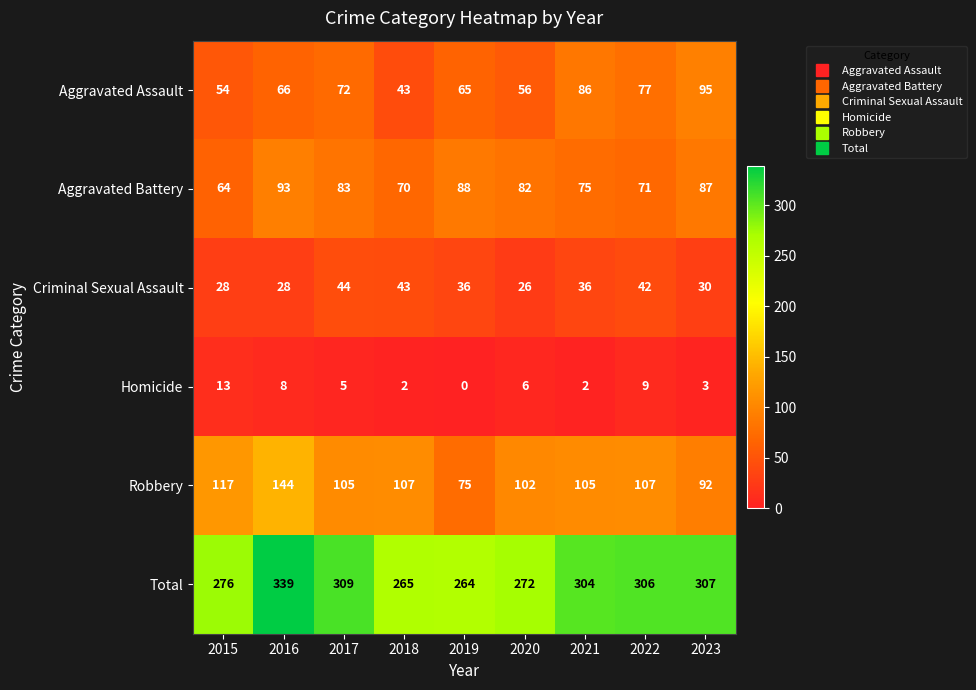

Is it true that Total equals 94 at 2015?

False